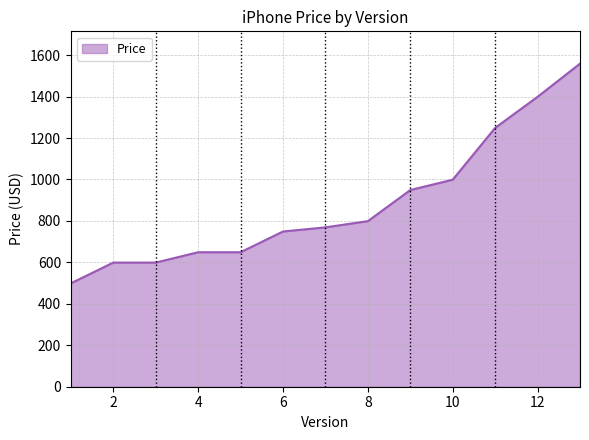

What is the smallest value displayed?

499